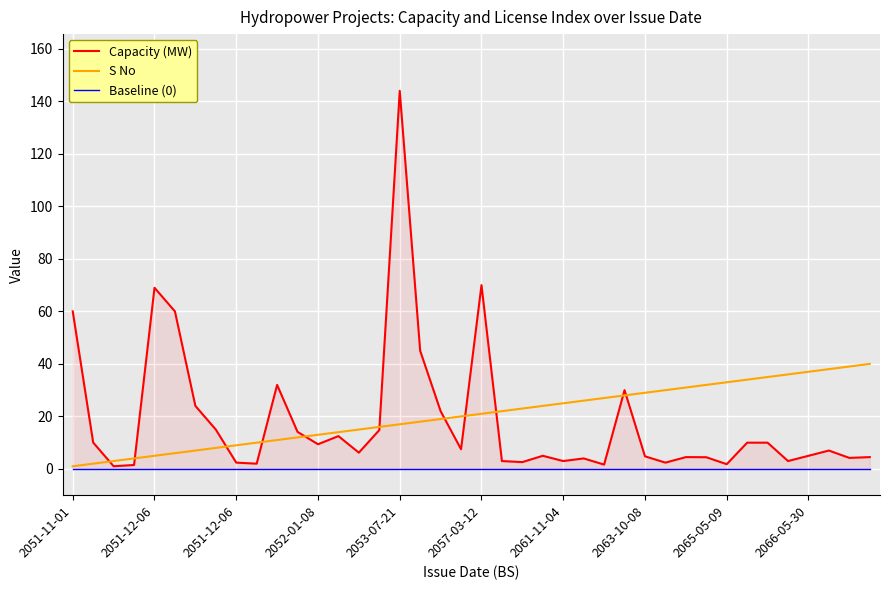

At which label does Capacity (MW) first exceed 7?

2051-11-01